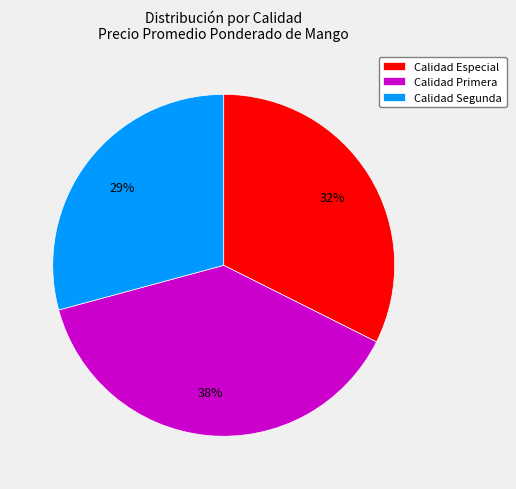

The Calidad Especial slice represents 32% of the pie. True or false?

True